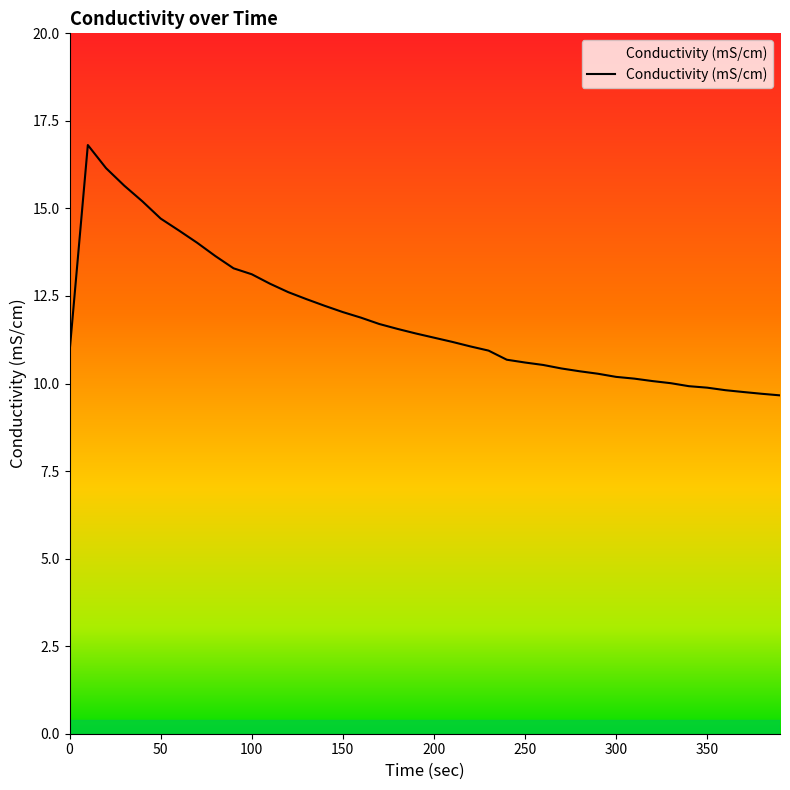

What is the maximum value shown in the chart?

16.8